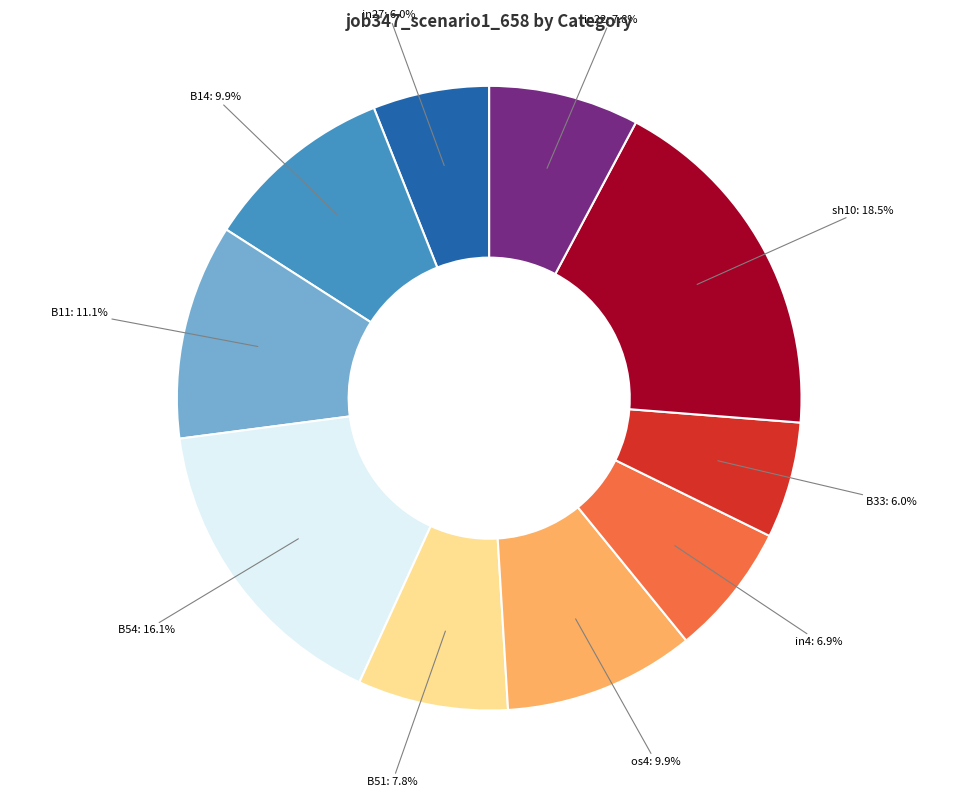

Is there any slice that represents more than half of the pie?

No